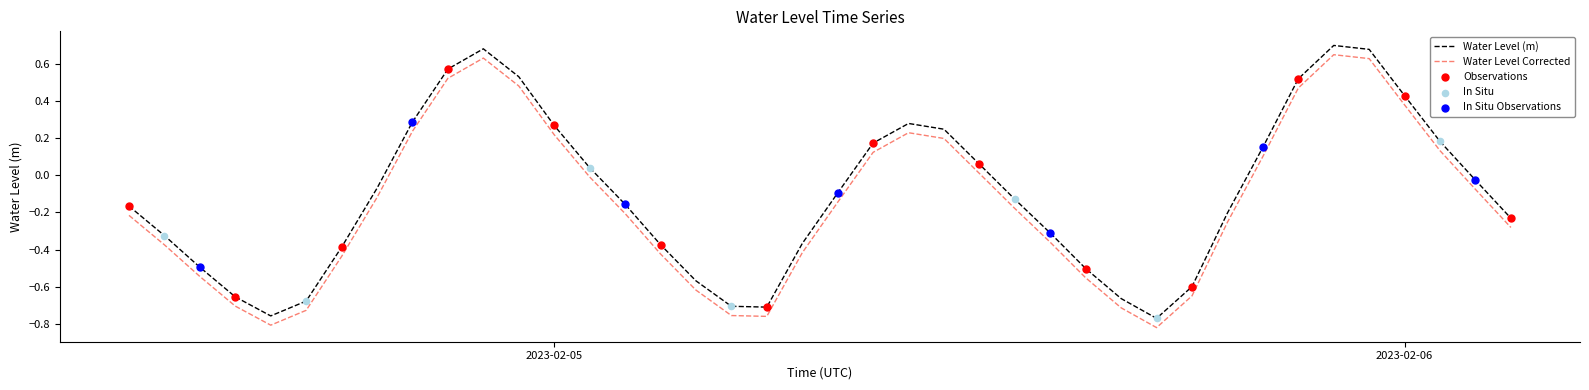

True or false: Water Level (m) and Water Level Corrected intersect in this chart.

False